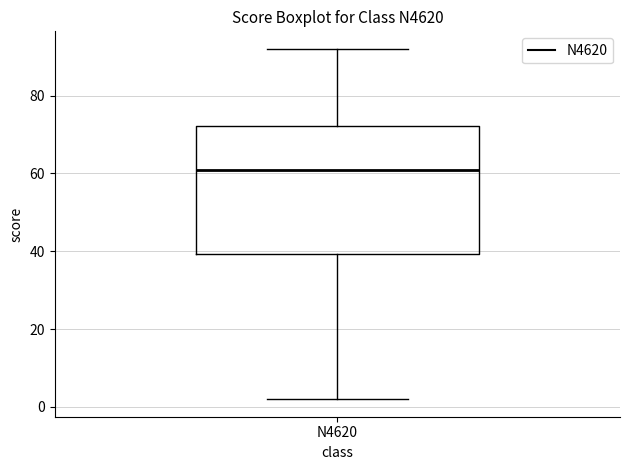

Transcribe this box plot: give where the median line is, the range the box spans, and where the two whiskers end, as read against the y-axis. The values are not printed on the chart, so give them approximately, as read against the axis.

median 62, box 40 to 72, whiskers 2 to 92